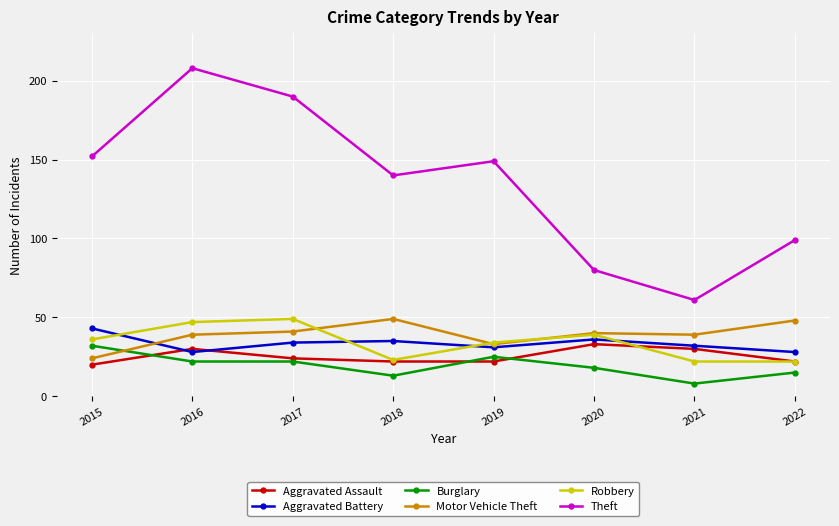

What is the sum of all Aggravated Battery values?

267